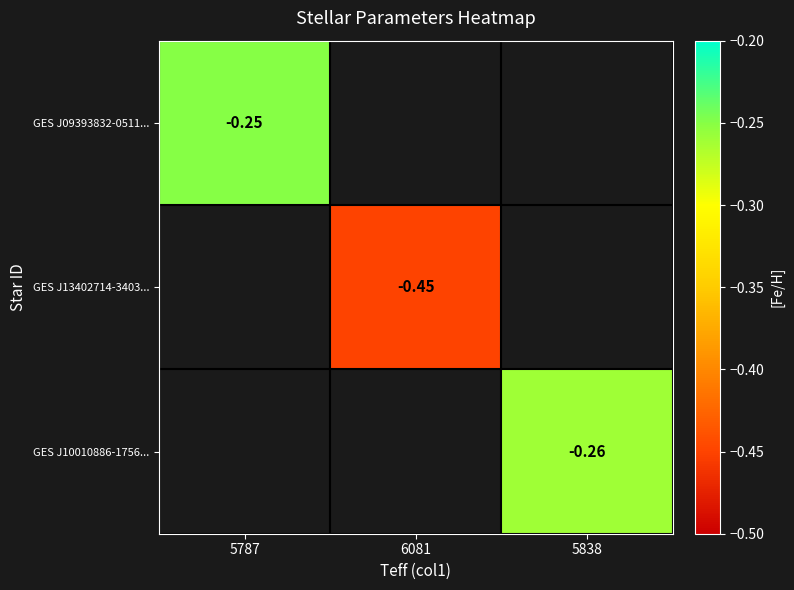

How many negative values does the GES J13402714-3403... series have?

1